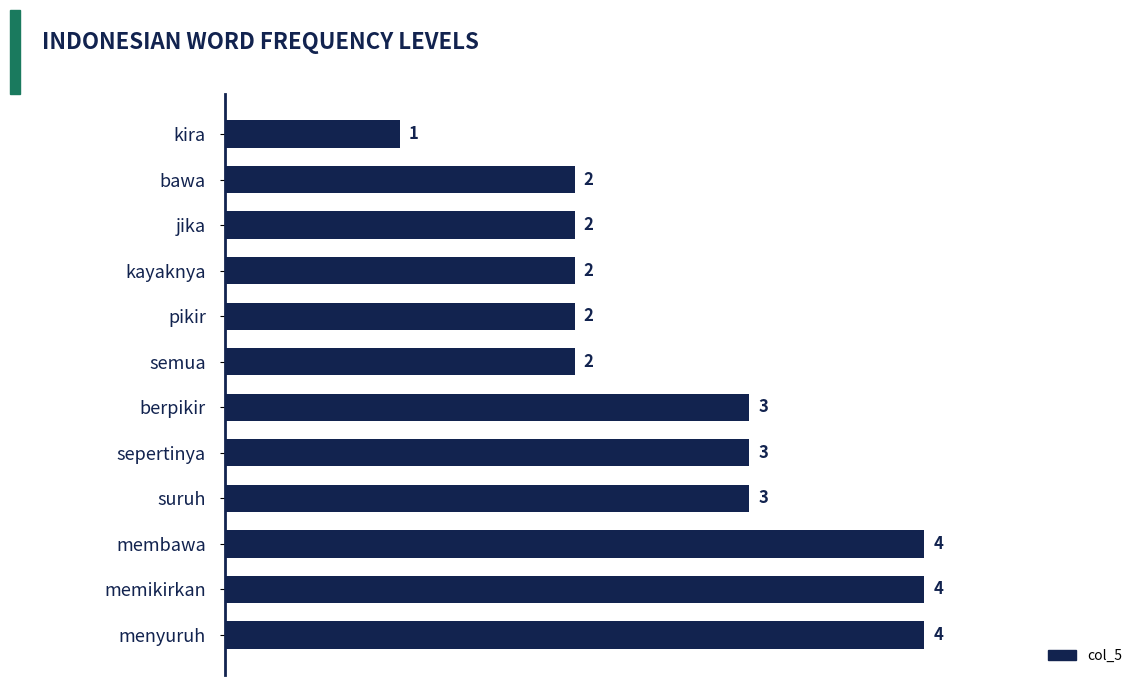

Reading bottom to top, transcribe all the data shown in this chart.

menyuruh=4	memikirkan=4	membawa=4	suruh=3	sepertinya=3	berpikir=3	semua=2	pikir=2	kayaknya=2	jika=2	bawa=2	kira=1